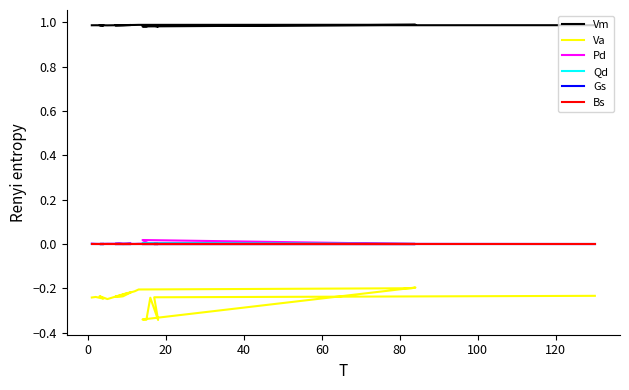

Is it true that Qd equals 0.0 at 19?

False